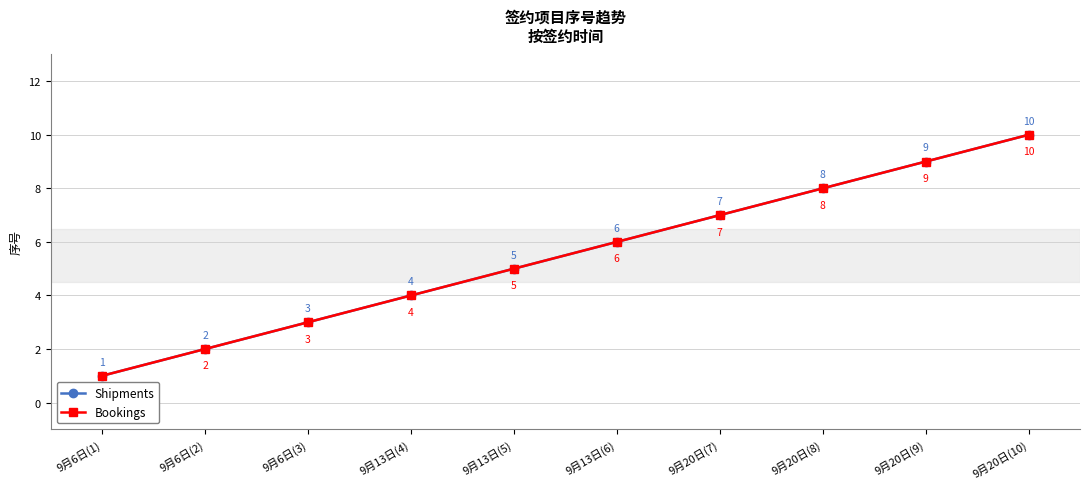

Does the chart have visible grid lines?

Yes